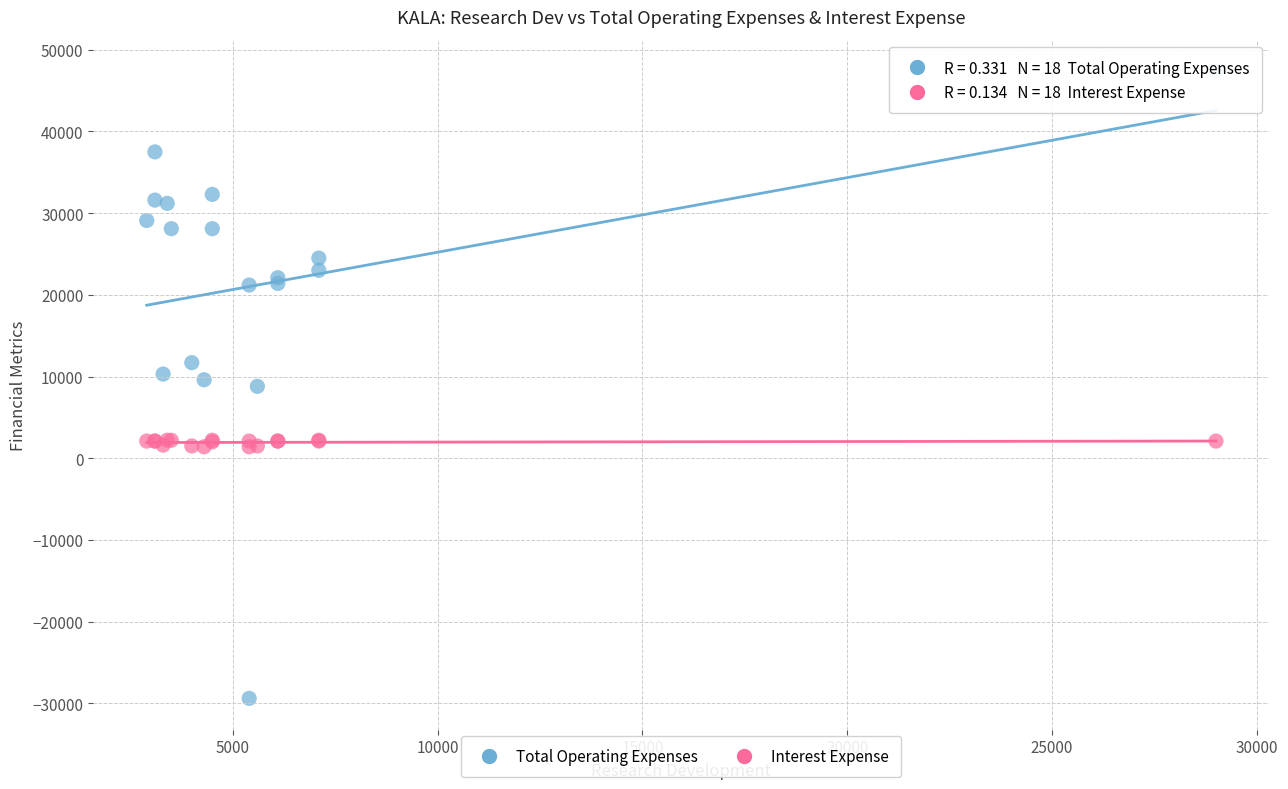

What is the X range (max minus min) for the scatter plot?

26100